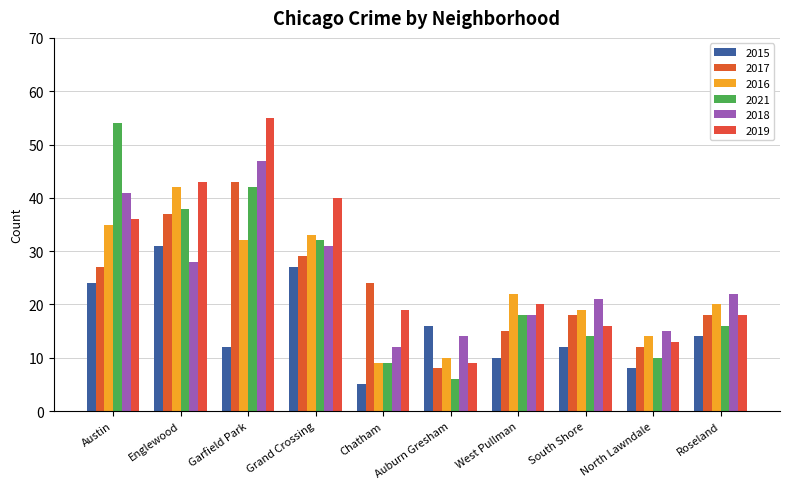

List the series in order of their peak value, lowest first.

2015, 2016, 2017, 2018, 2021, 2019